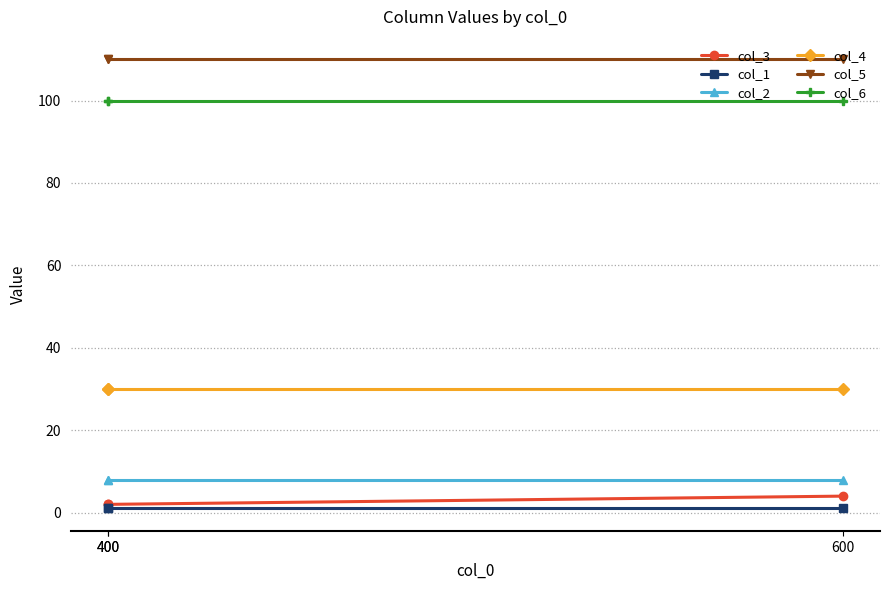

Rank the categories by col_2 value from lowest to highest.

400, 400, 600